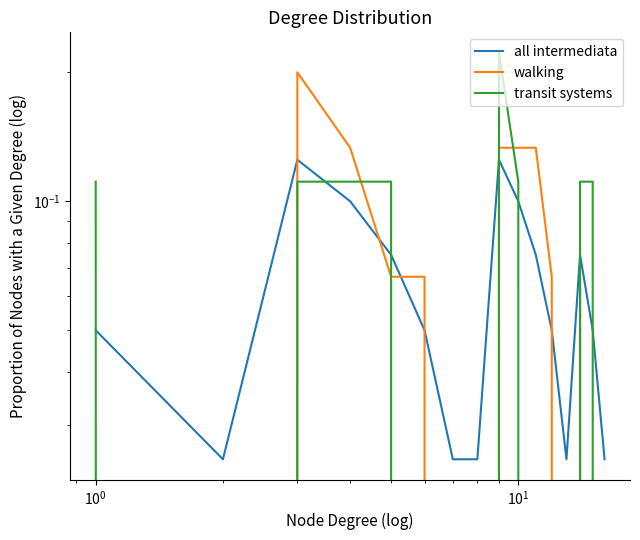

Reading left to right, what are all the values shown in this chart?

all intermediata: 0.1	0.0	0.1	0.1	0.1	0.1	0.0	0.0	0.1	0.1	0.1	0.1	0.0	0.1	0.1	0.0
walking: 0.0	0.0	0.2	0.1	0.1	0.1	0.0	0.0	0.1	0.1	0.1	0.1	0.0	0.1	0.0	0.0
transit systems: 0.1	0.0	0.1	0.1	0.1	0.0	0.0	0.0	0.2	0.1	0.0	0.0	0.0	0.1	0.1	0.0